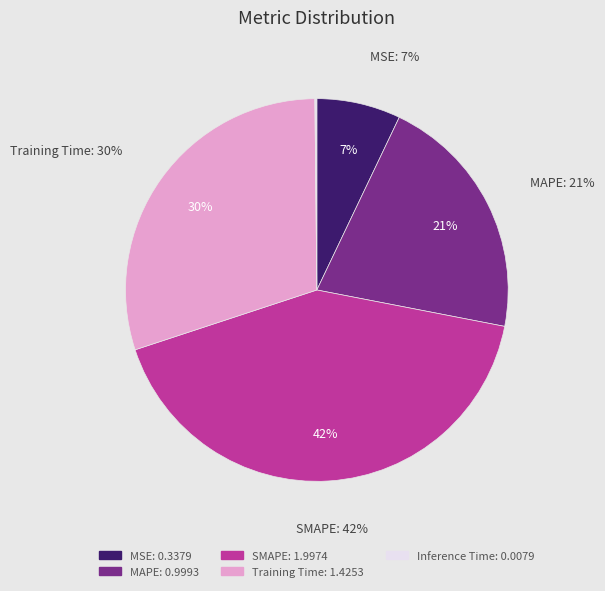

Is it true that Training Time is 39% of the pie?

False